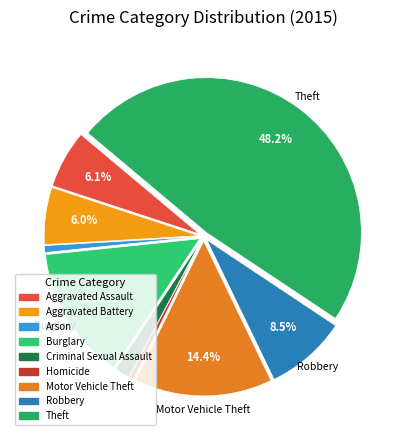

How many segments does this pie chart have?

9